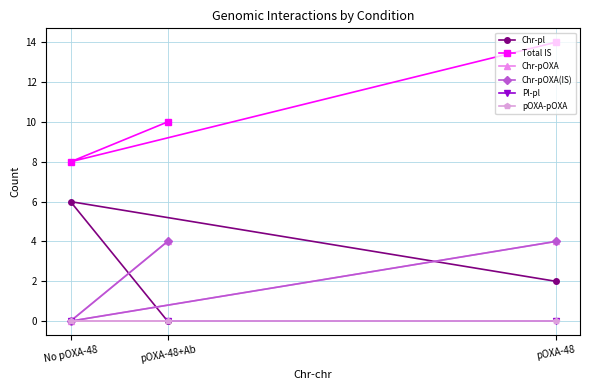

Which category has the lowest value in the Chr-pOXA(IS) series?

No pOXA-48